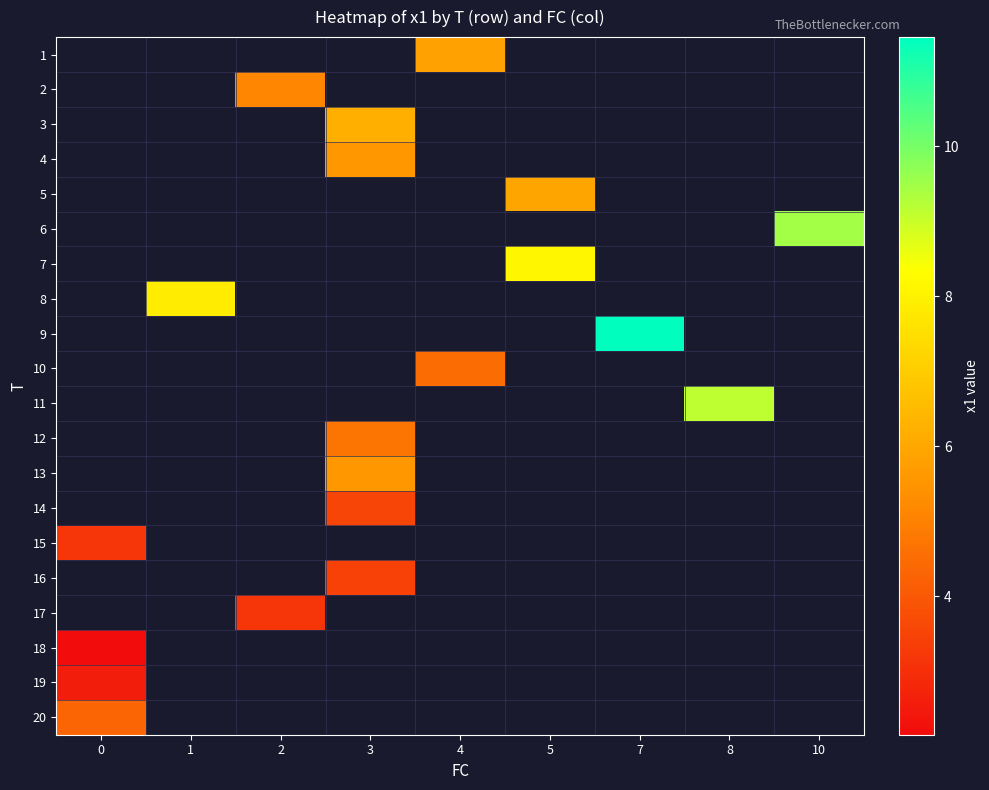

How many data points in row_9 are above 4?

1